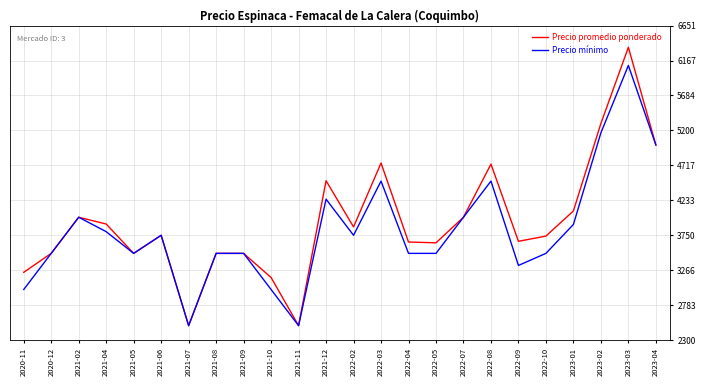

What are all the series names shown in the legend?

Precio promedio ponderado, Precio mínimo